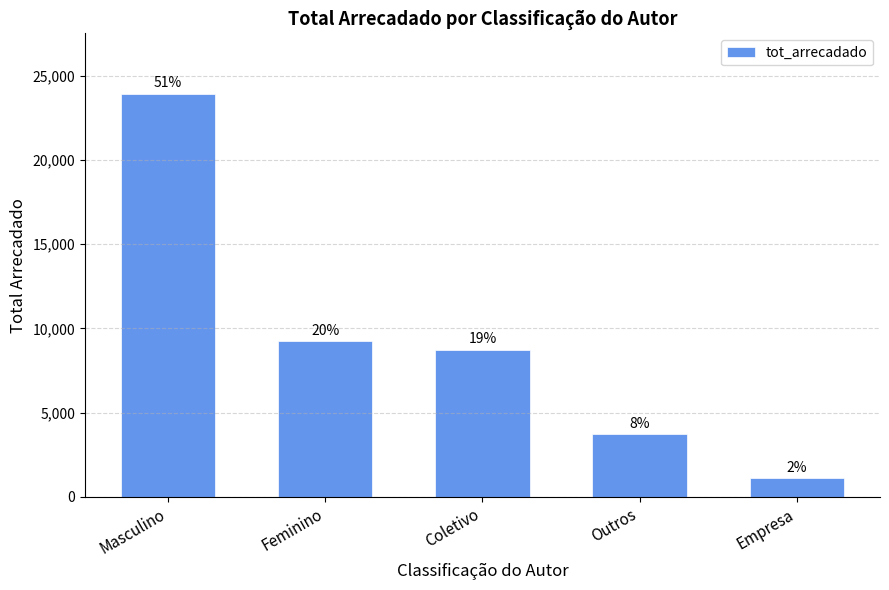

Are the bars horizontal?

No